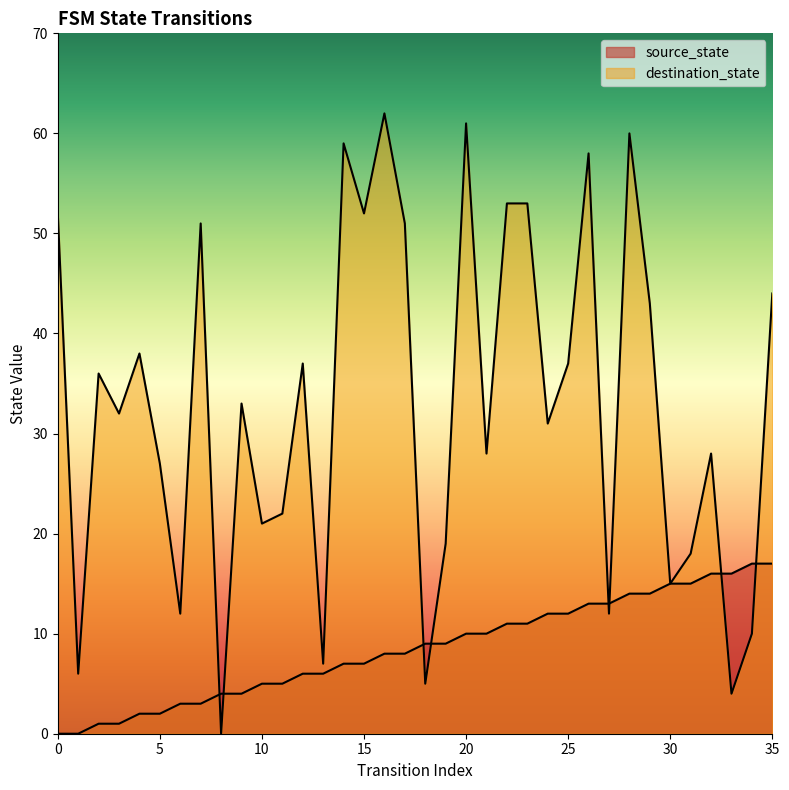

Is it true that source_state equals 0 at 3?

False